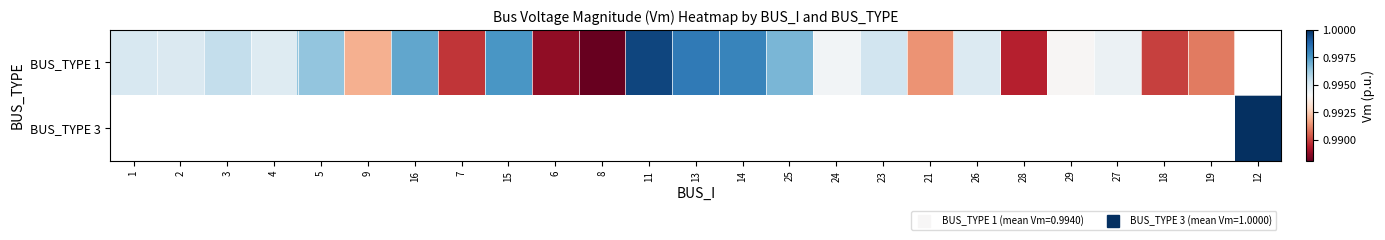

Which label corresponds to the largest value in the chart?

12